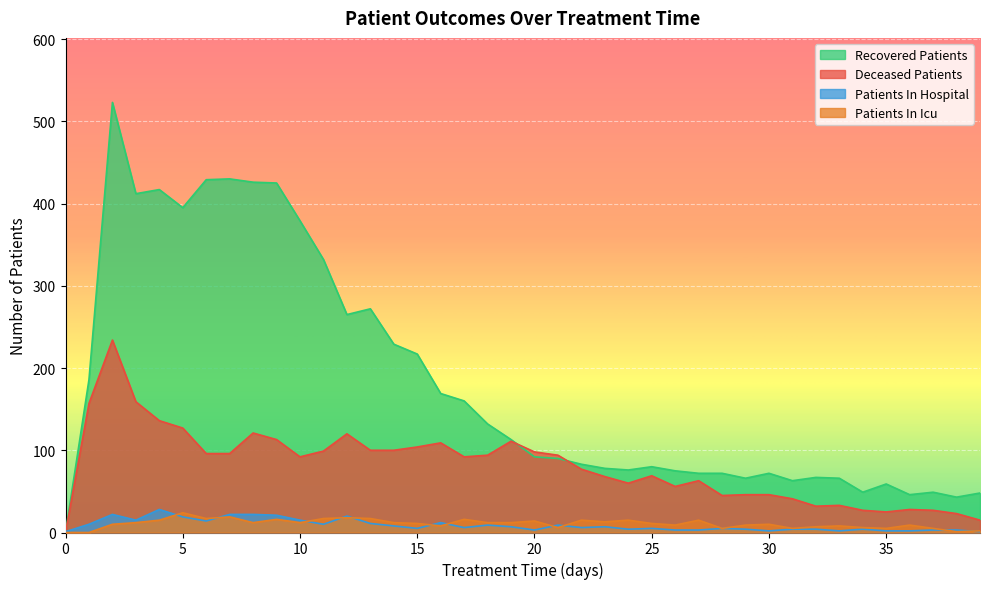

What is the spread (max minus min) of values at 4?

402